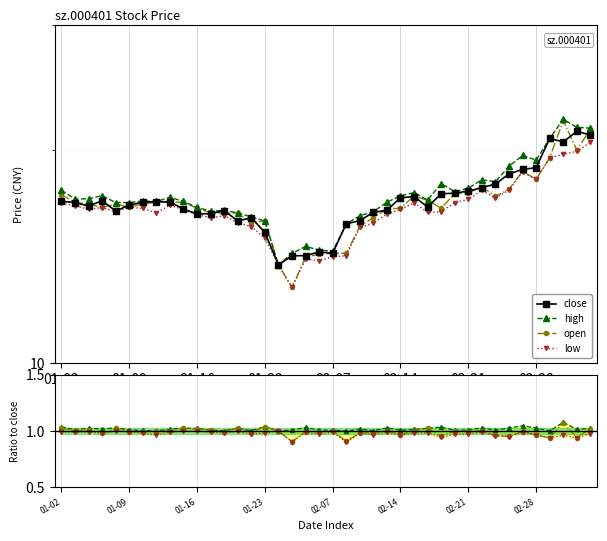

True or false: open and high intersect in this chart.

False